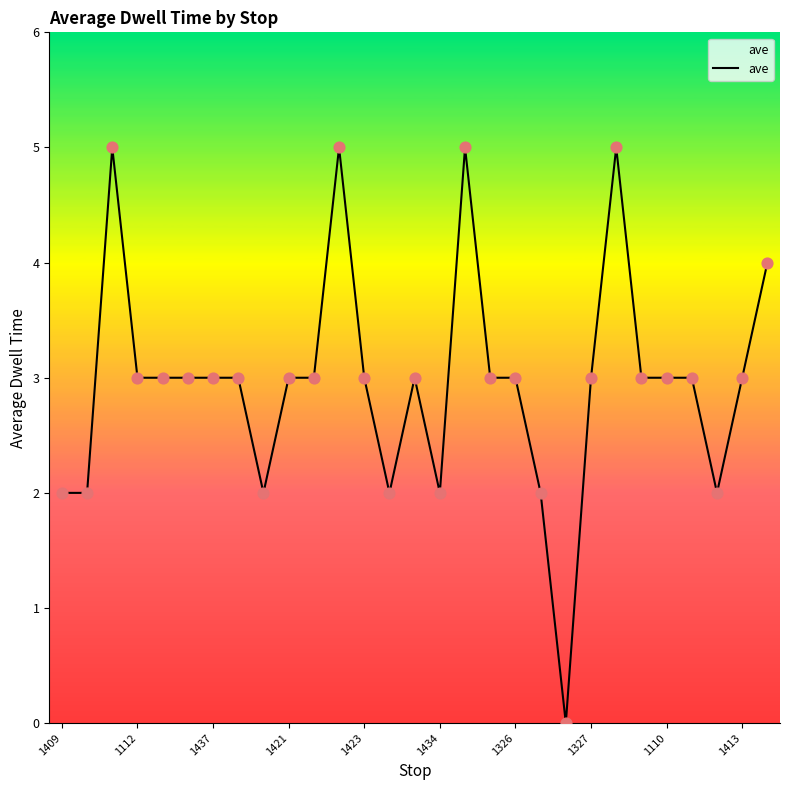

What is the maximum value shown in the chart?

5